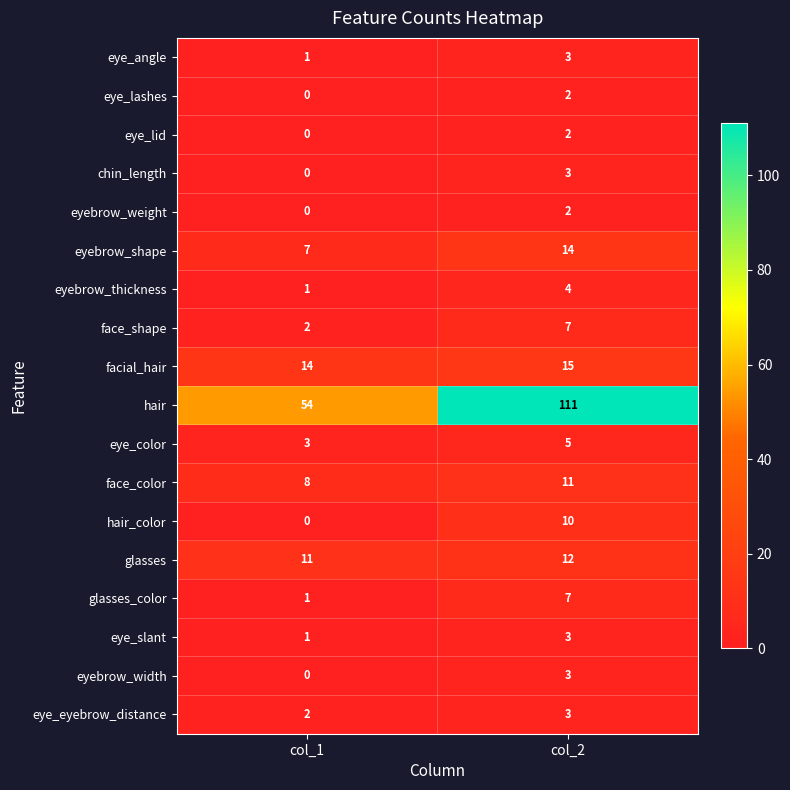

At how many categories does at least one series exceed 107?

1